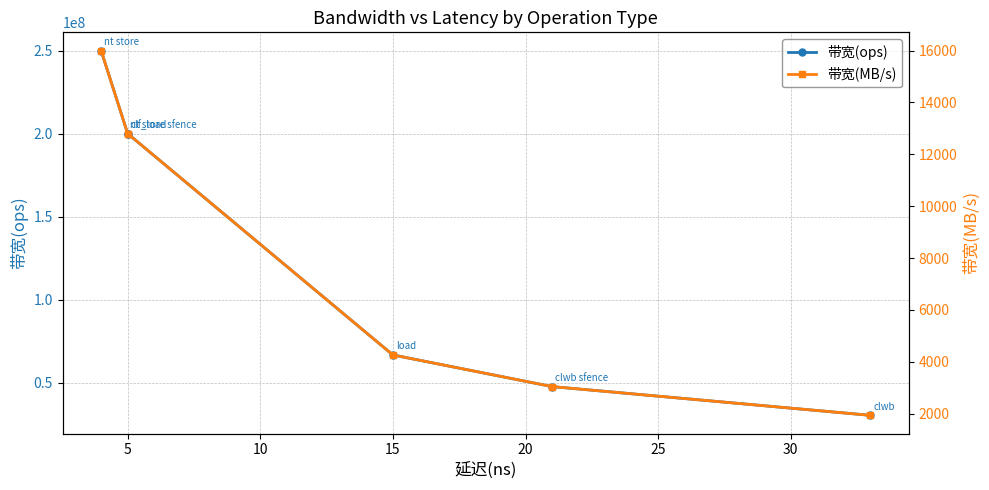

At which label is 带宽(MB/s) closest to 8969?

5